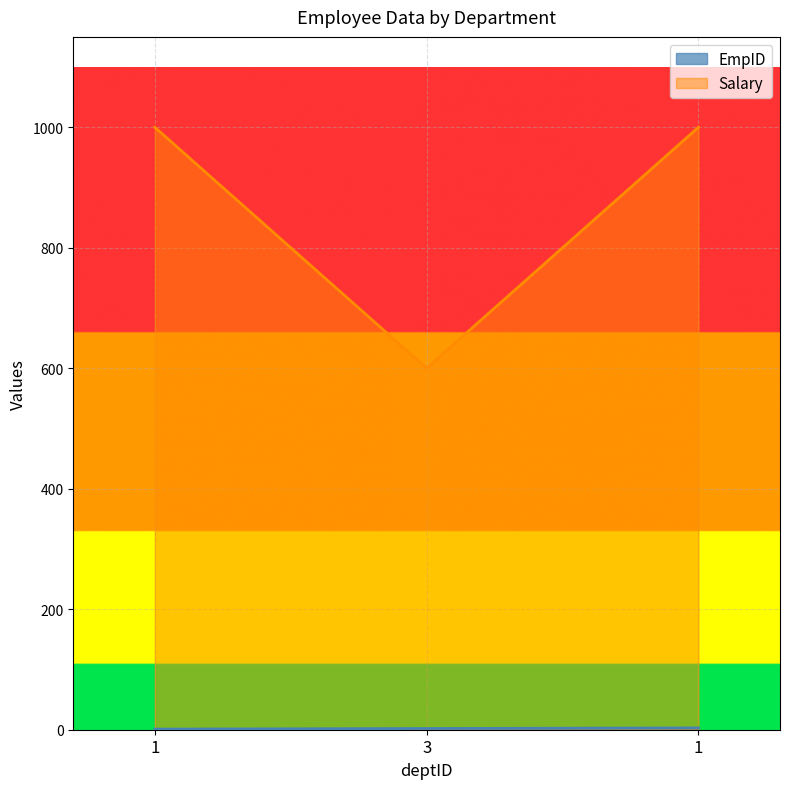

What are all the series names shown in the legend?

EmpID, Salary